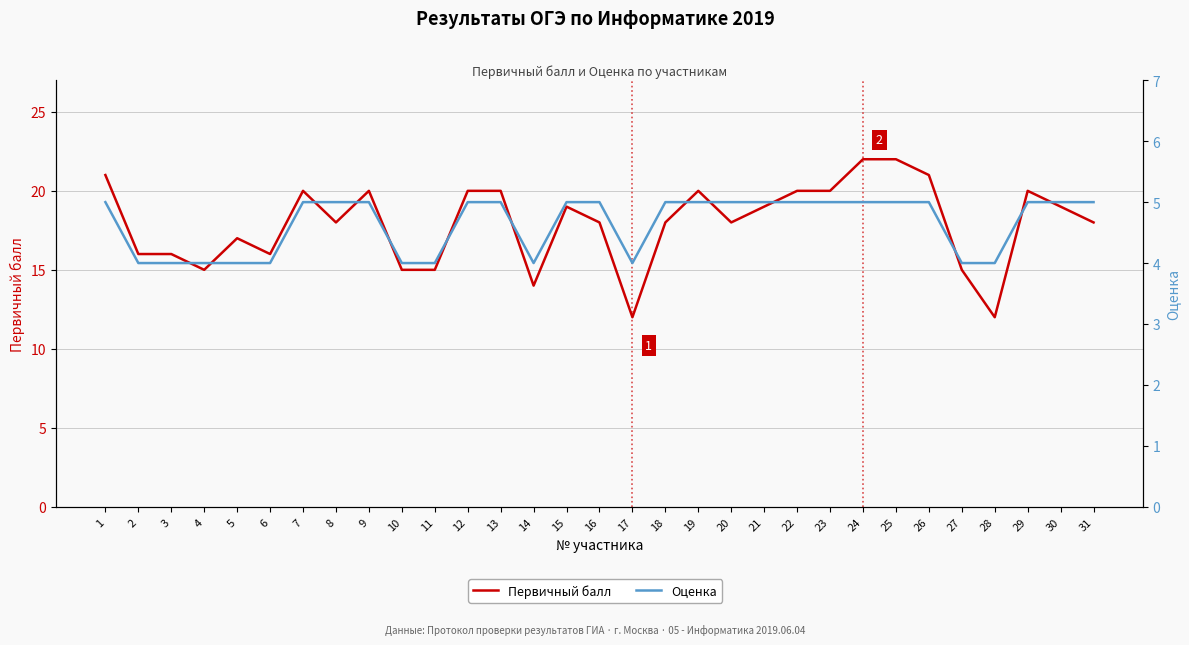

True or false: Оценка and Первичный балл cross at least once.

False